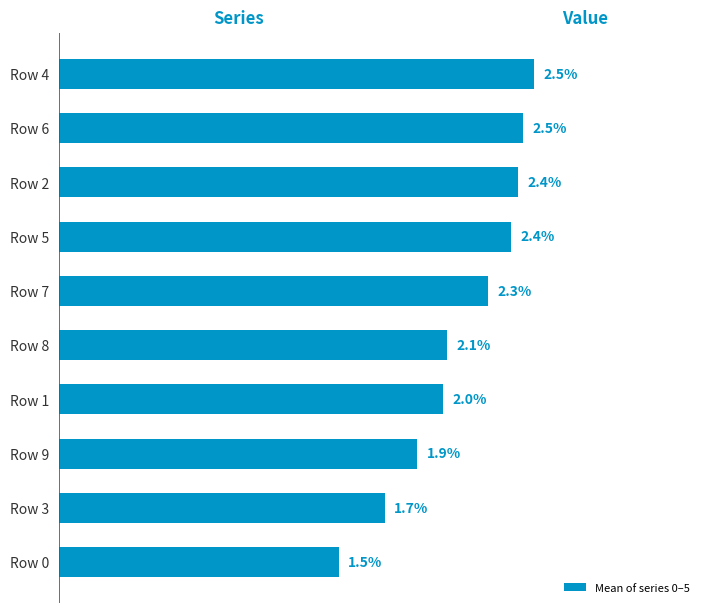

Are the bars horizontal?

Yes